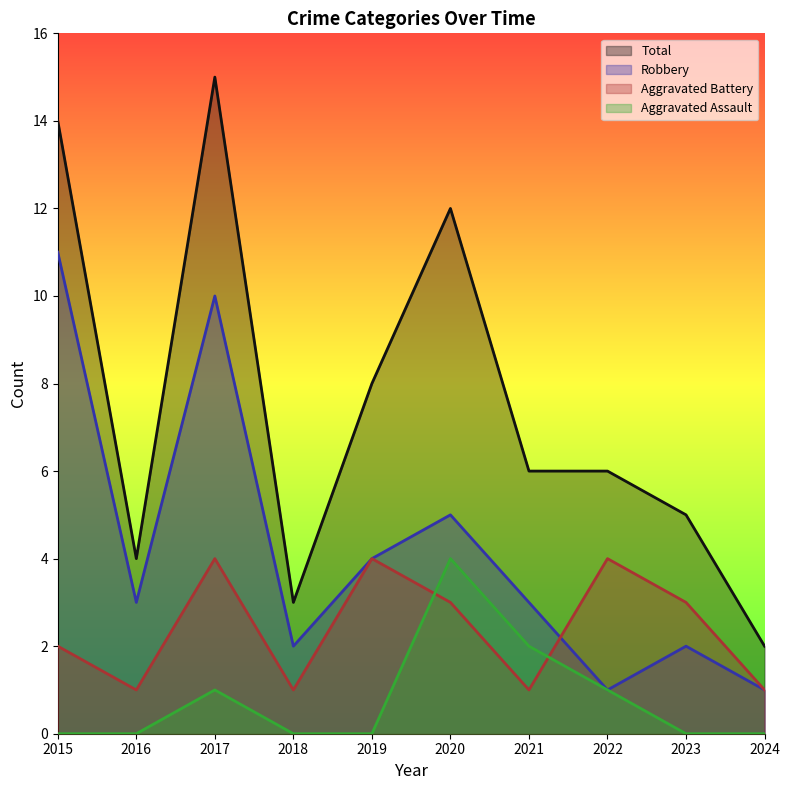

What is the difference between the highest and lowest values at 2015?

14